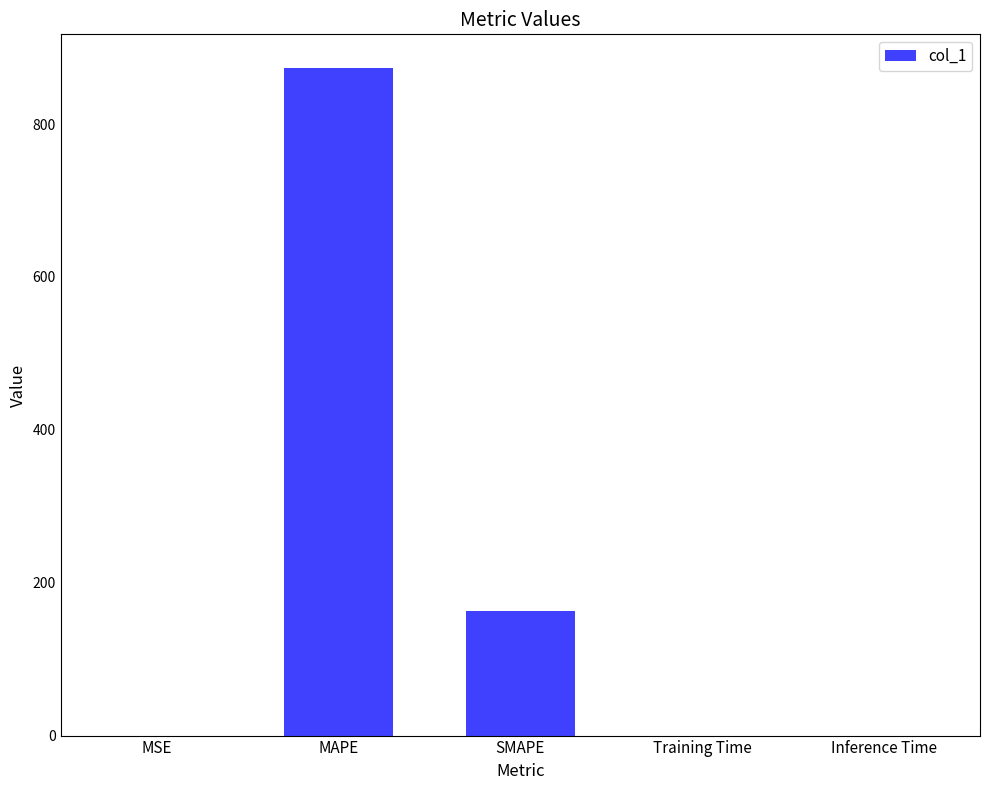

Which has a higher value, SMAPE or MAPE?

MAPE